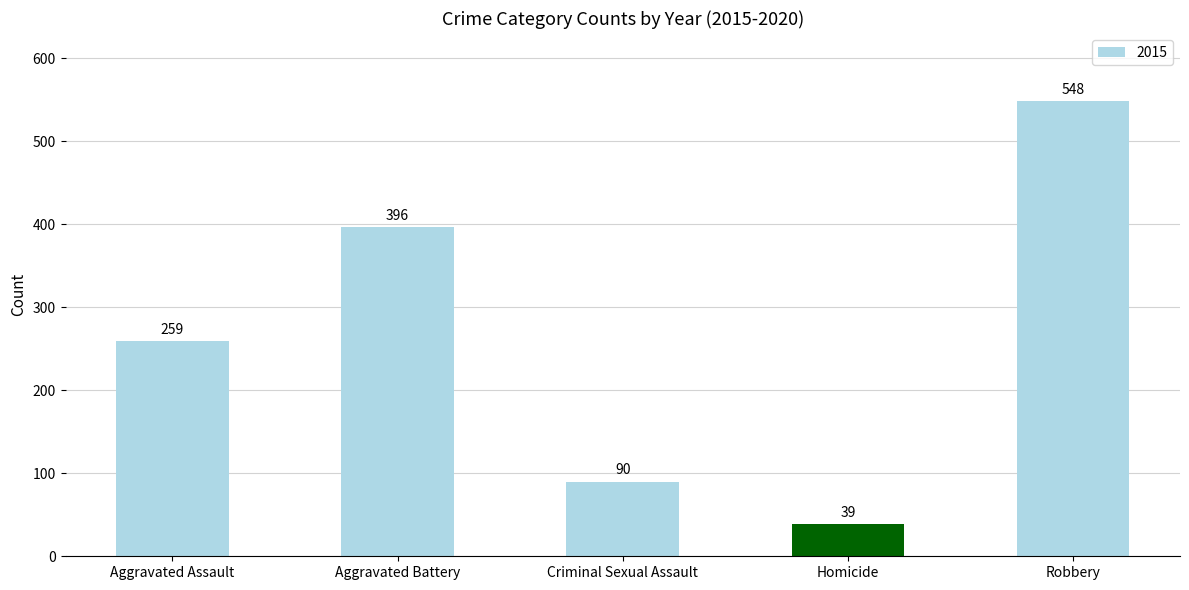

At which category does the chart reach its minimum across all series?

Homicide